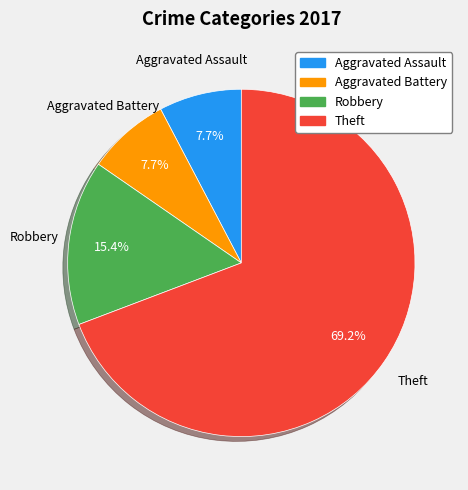

Which slice is the largest?

Theft